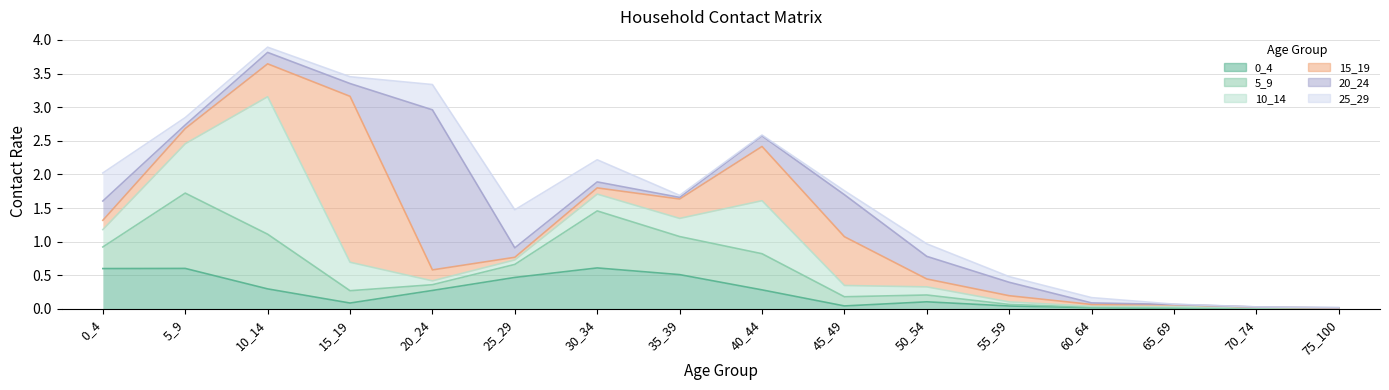

How many lines are shown in the chart?

6